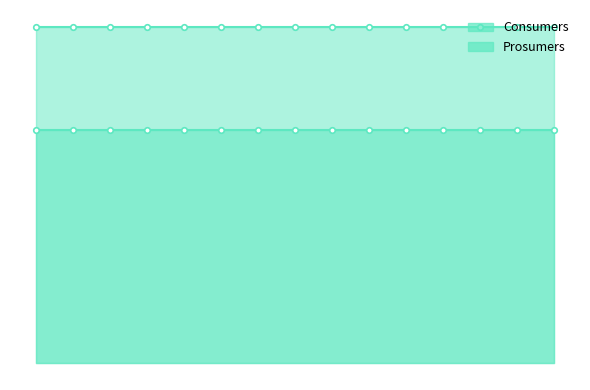

What is the sum of all Consumers values?

9525